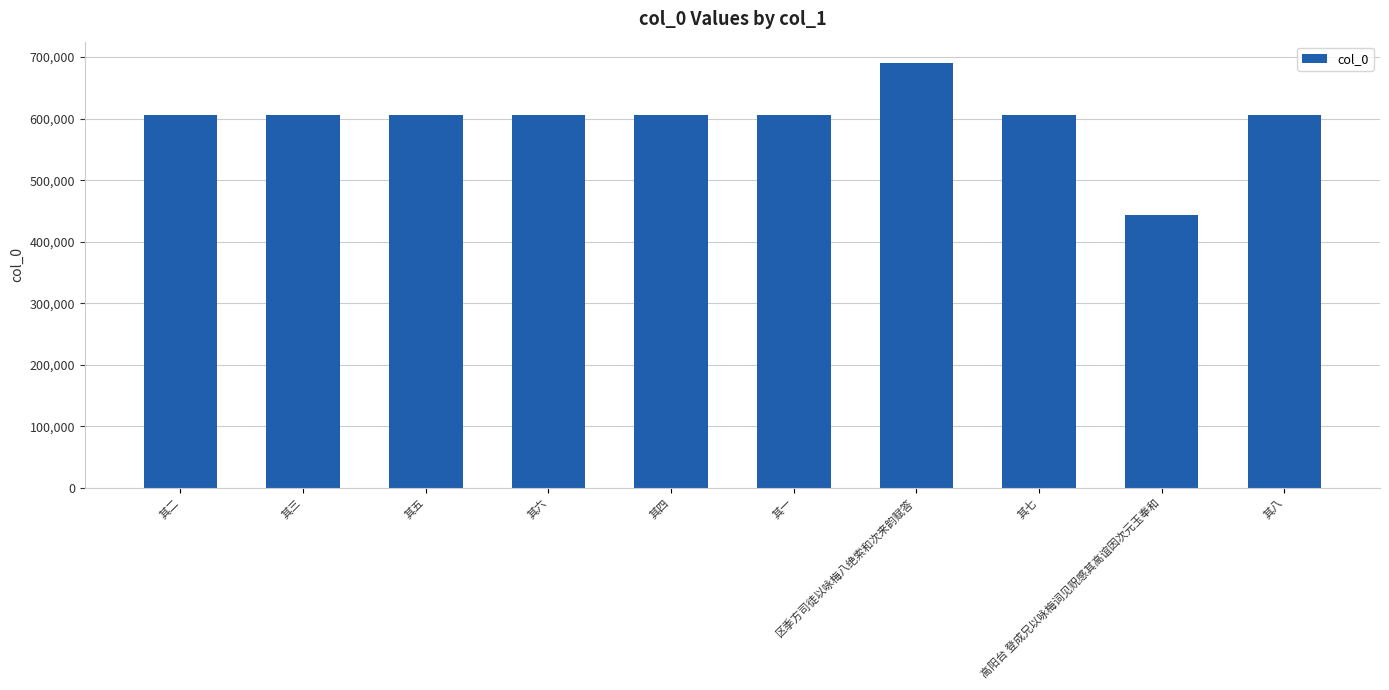

What is the difference between the second highest and minimum values?

161108